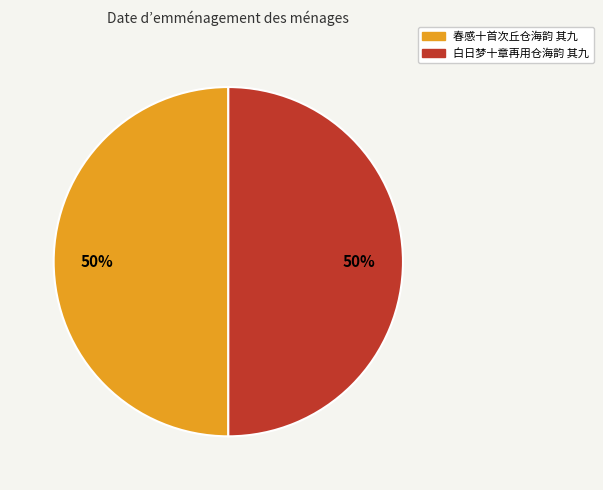

Do 春感十首次丘仓海韵 其九 and 白日梦十章再用仓海韵 其九 together represent more than half of the pie?

Yes